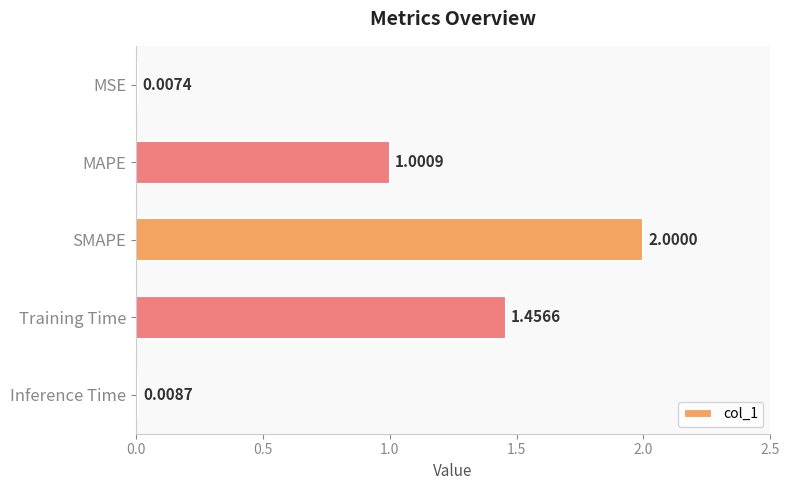

What is the sum of all values?

4.5